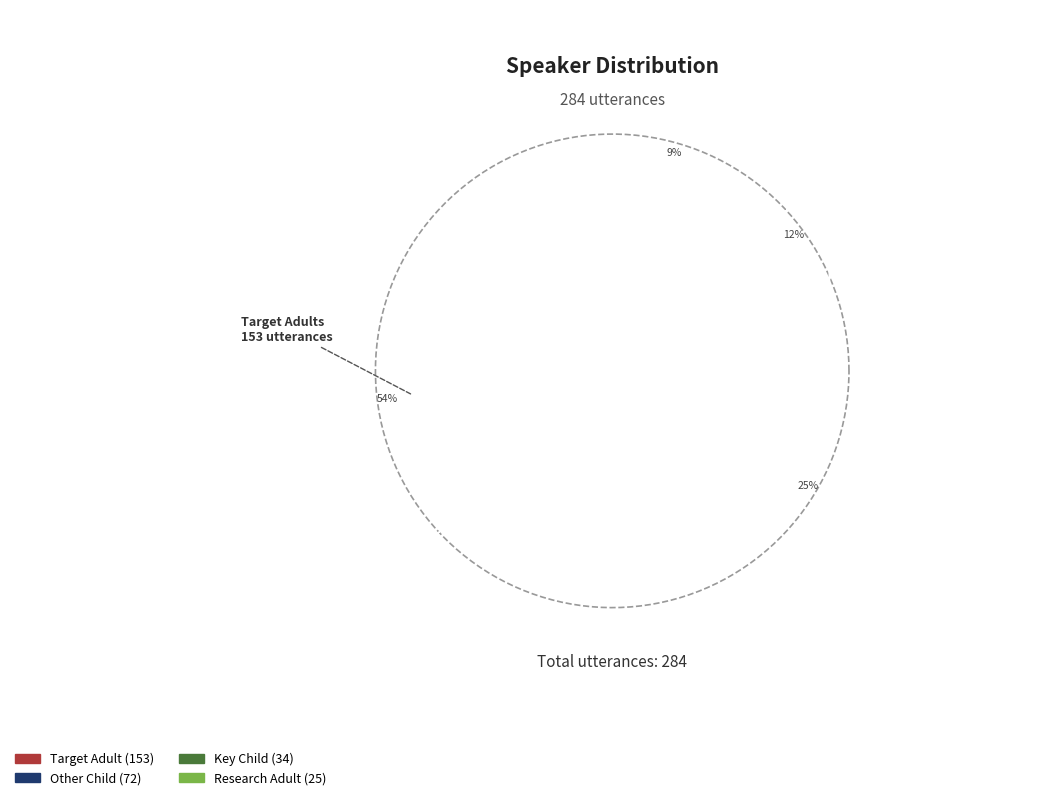

To the nearest percent, what portion does tadult represent?

54%